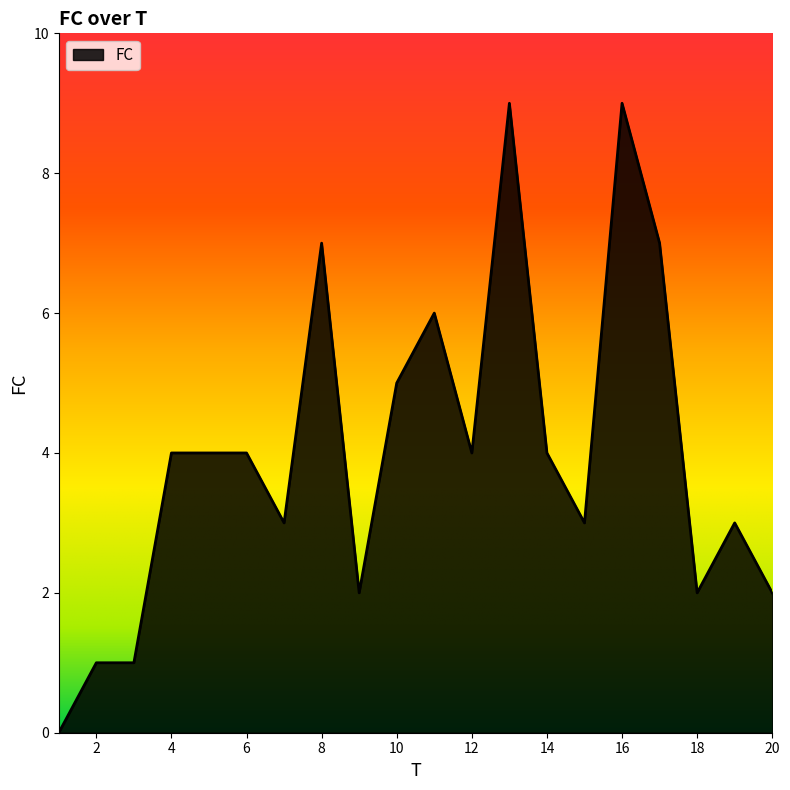

What is the difference between the maximum and second lowest values?

8